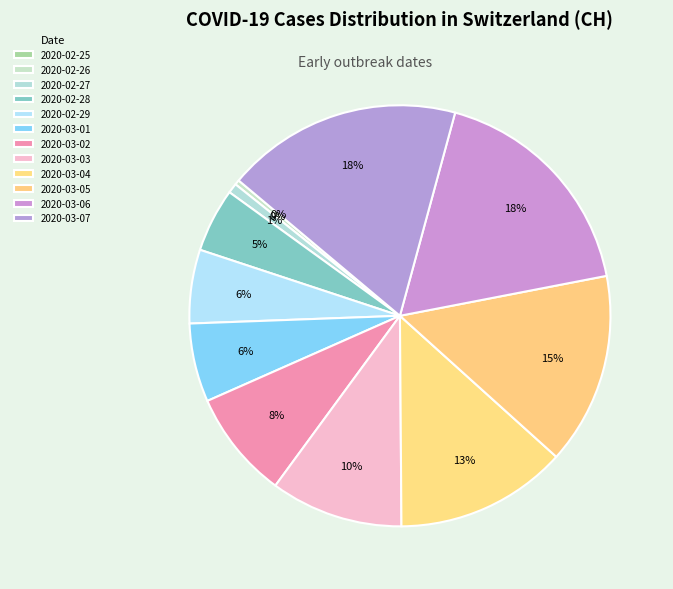

Count the number of slices in the pie.

12